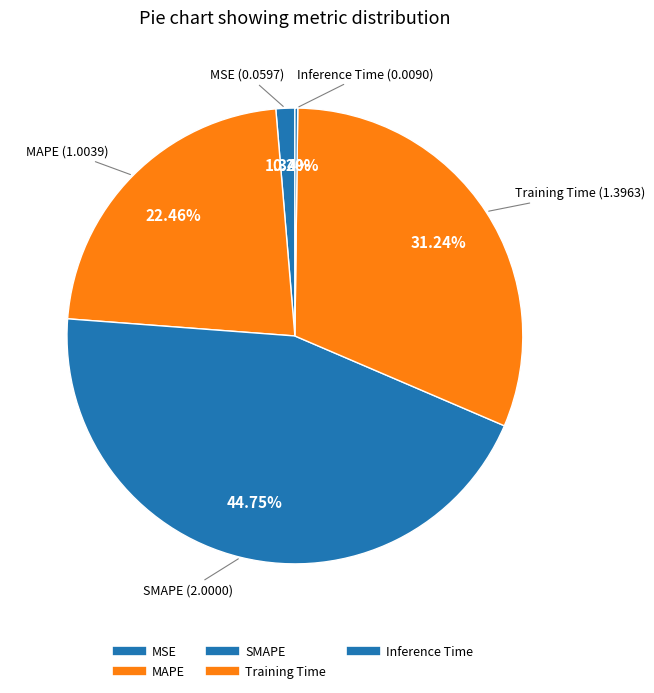

Is it true that SMAPE is 52% of the pie?

False